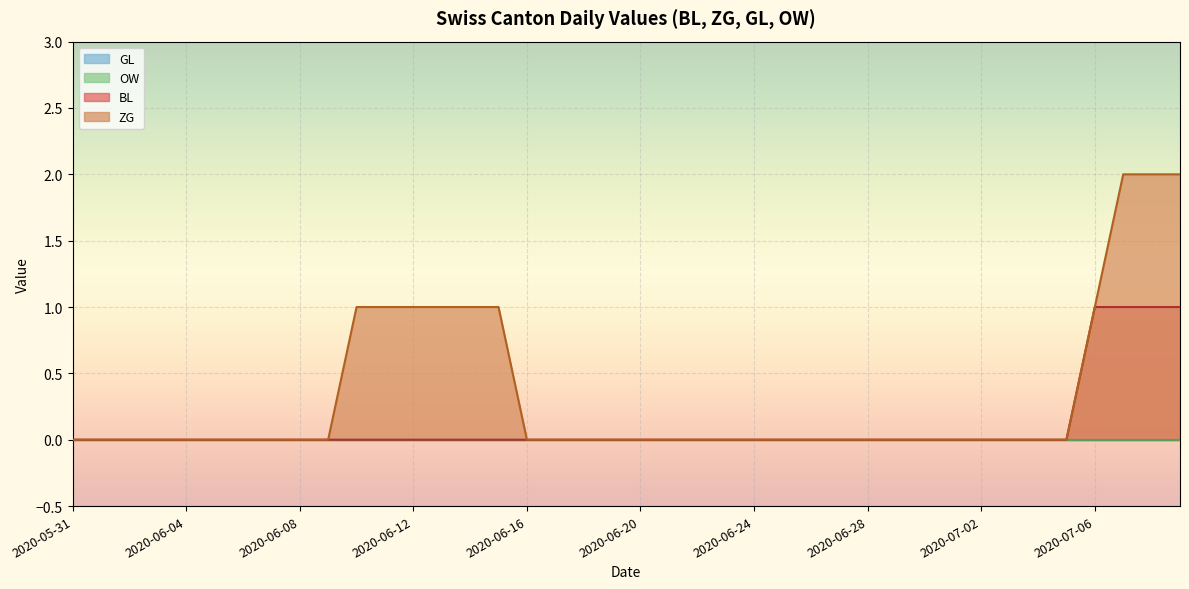

Which series has the largest range (max minus min)?

ZG